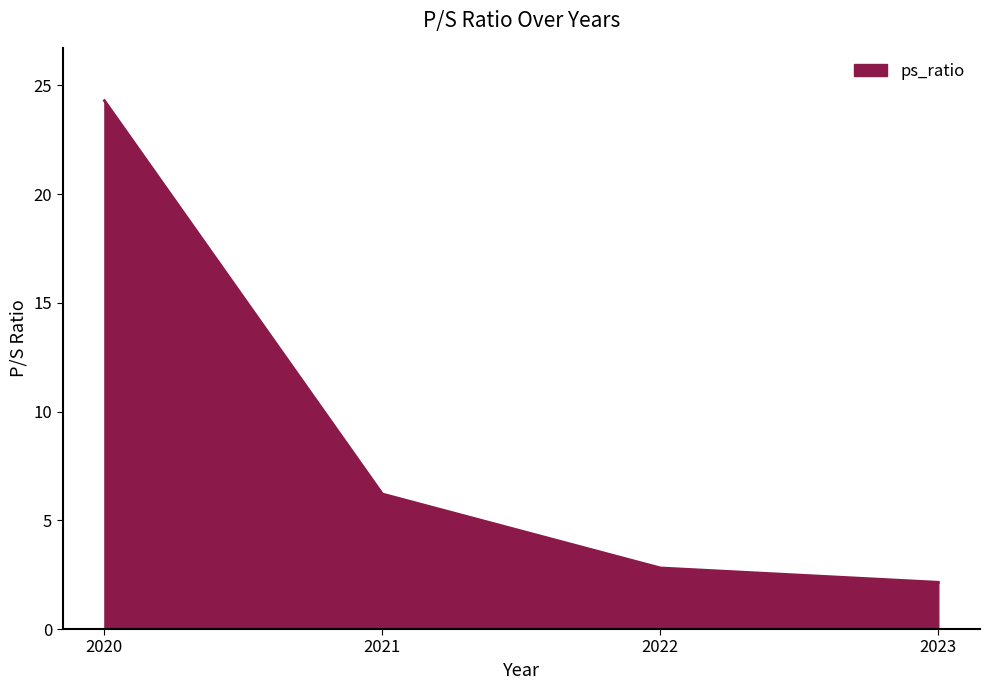

What is the sum of the values at 2021 and 2020?

30.5